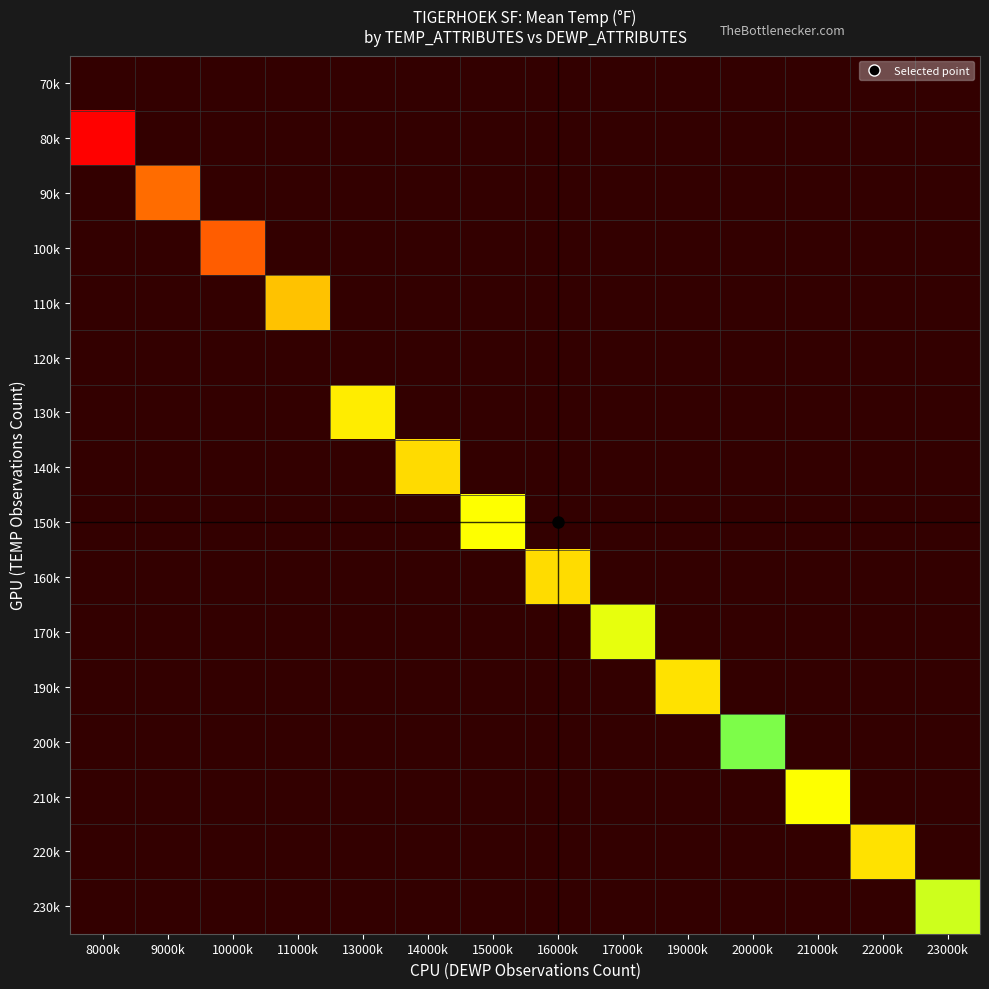

Is the value of 90k at 16000k greater than the value of 170k at 8000k?

No